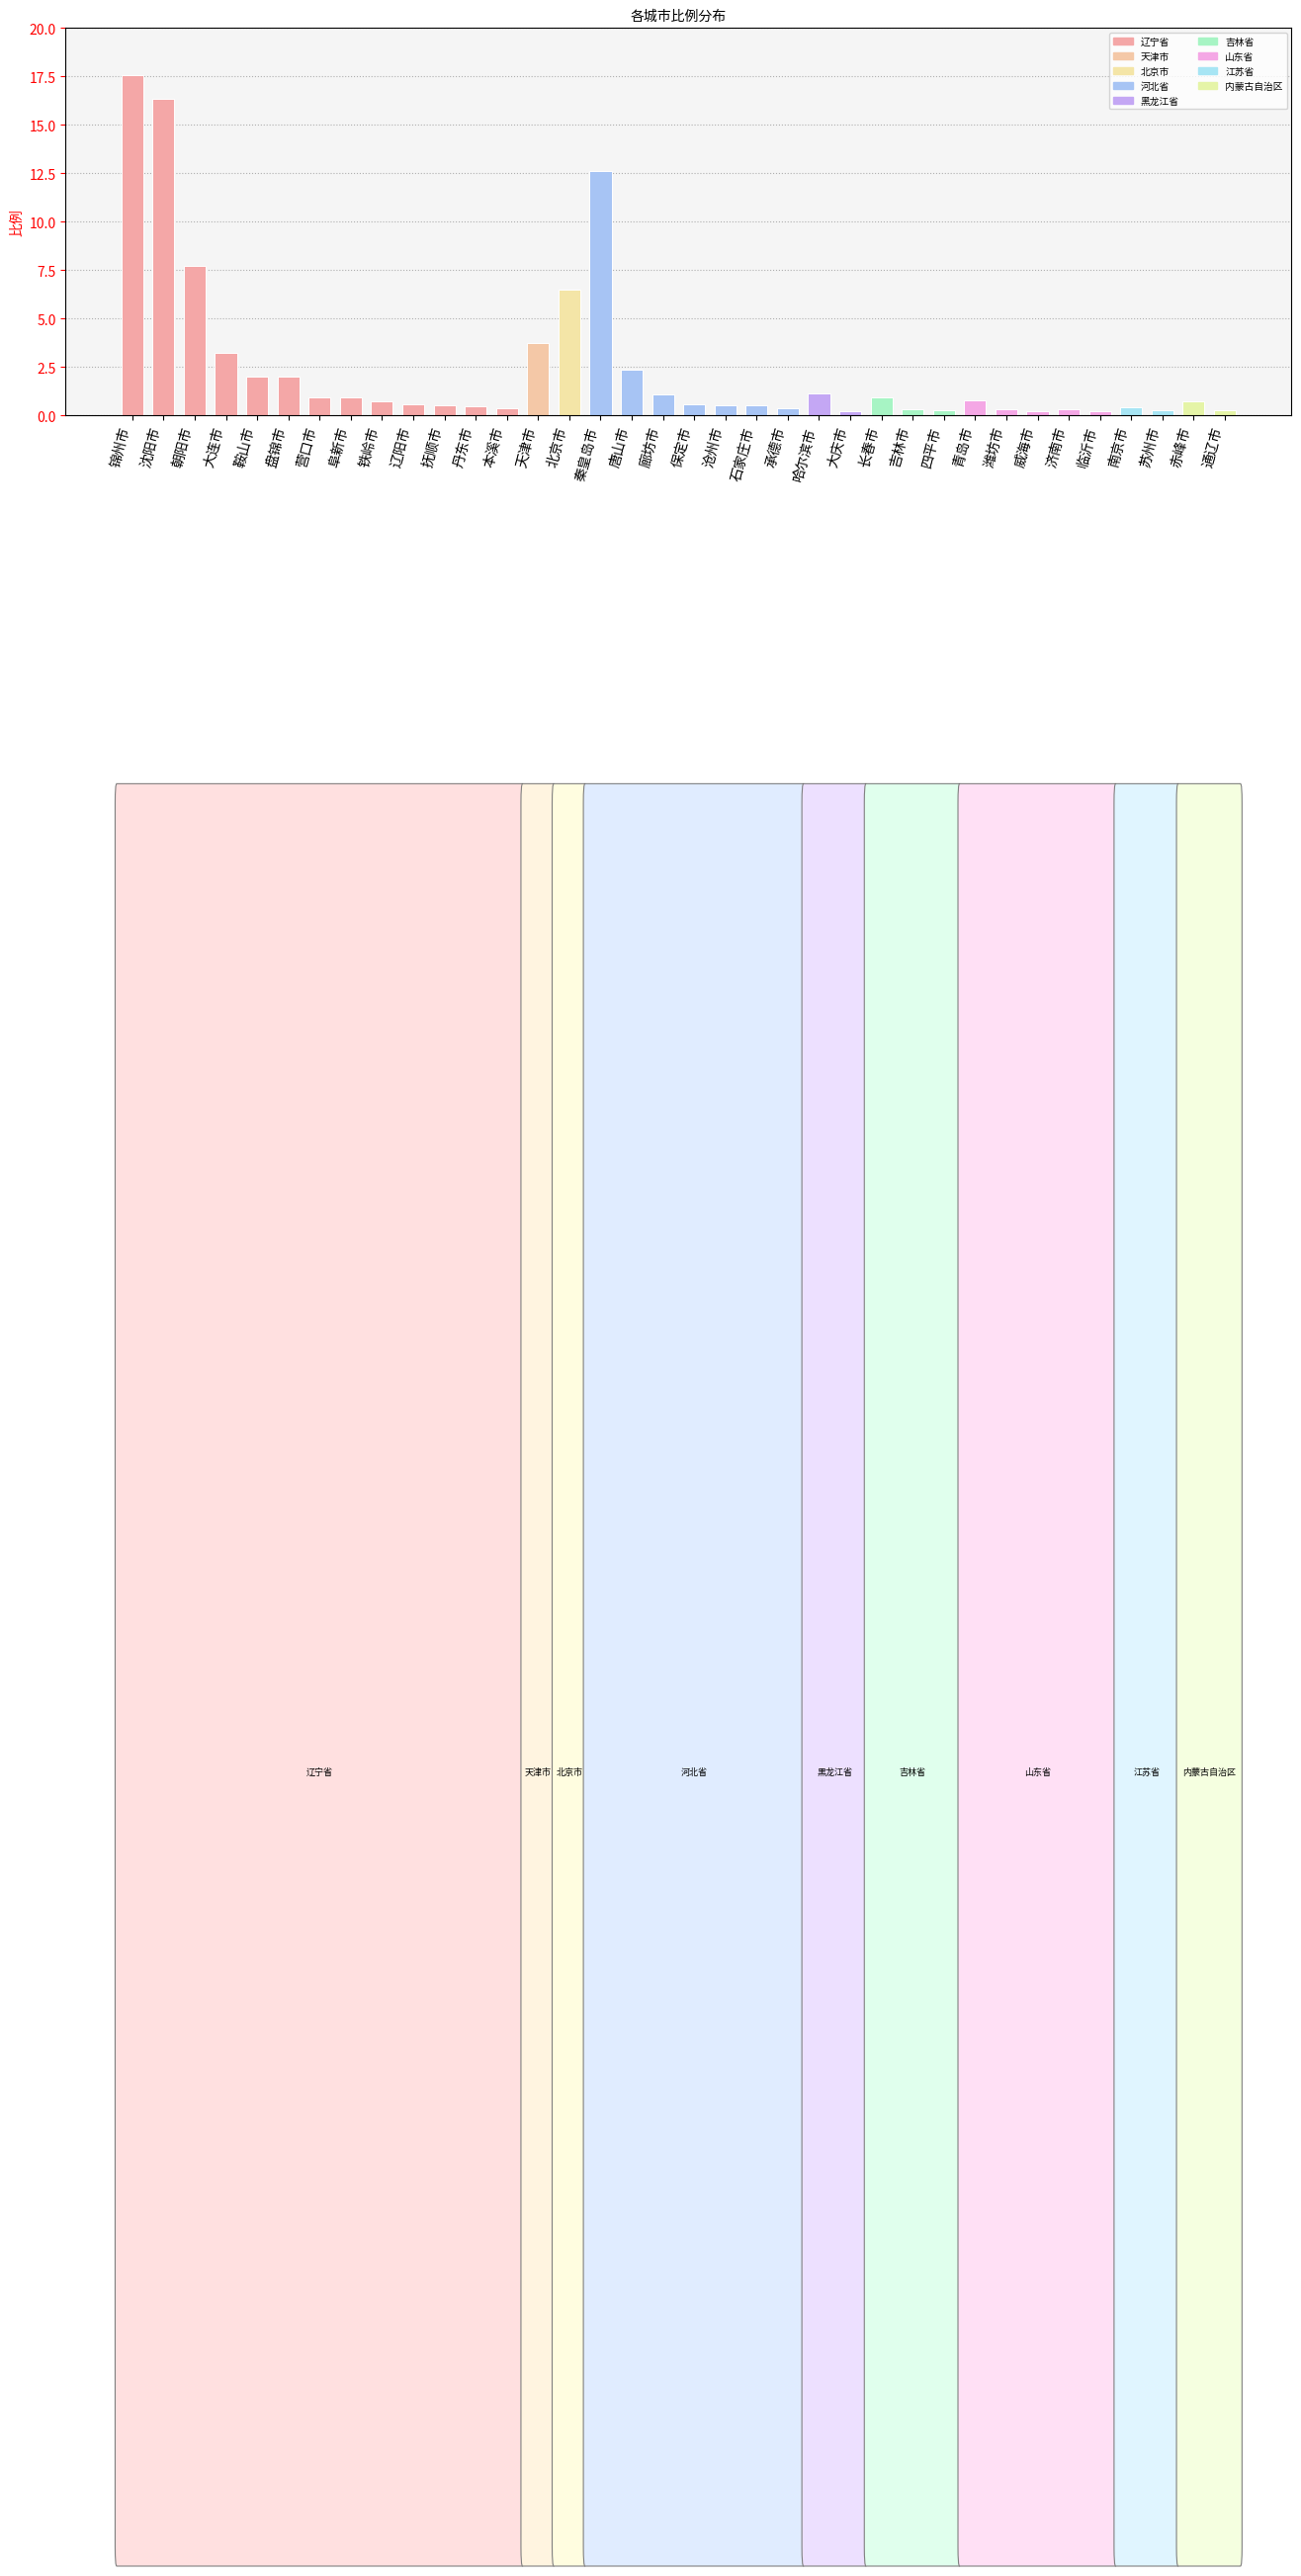

Where is the data nearest to the value 8?

朝阳市